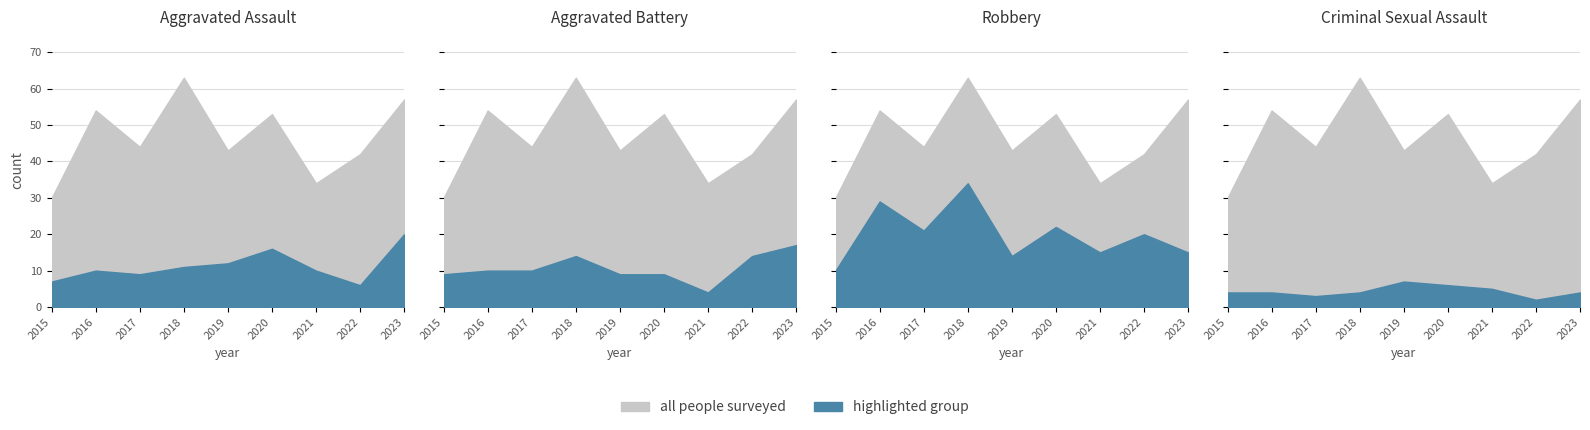

List the labels in order of Aggravated Battery value, largest first.

2023, 2018, 2022, 2016, 2017, 2015, 2019, 2020, 2021